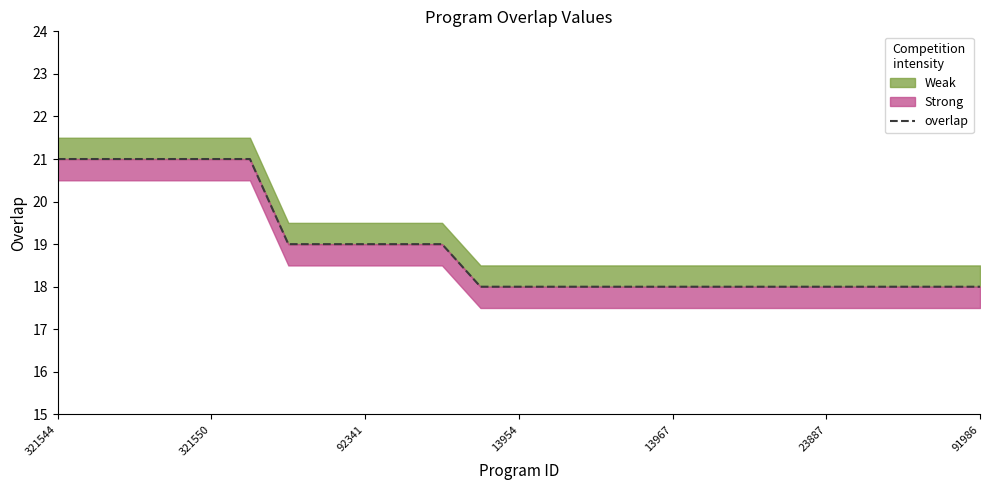

The value at 11 is 18. True or false?

True